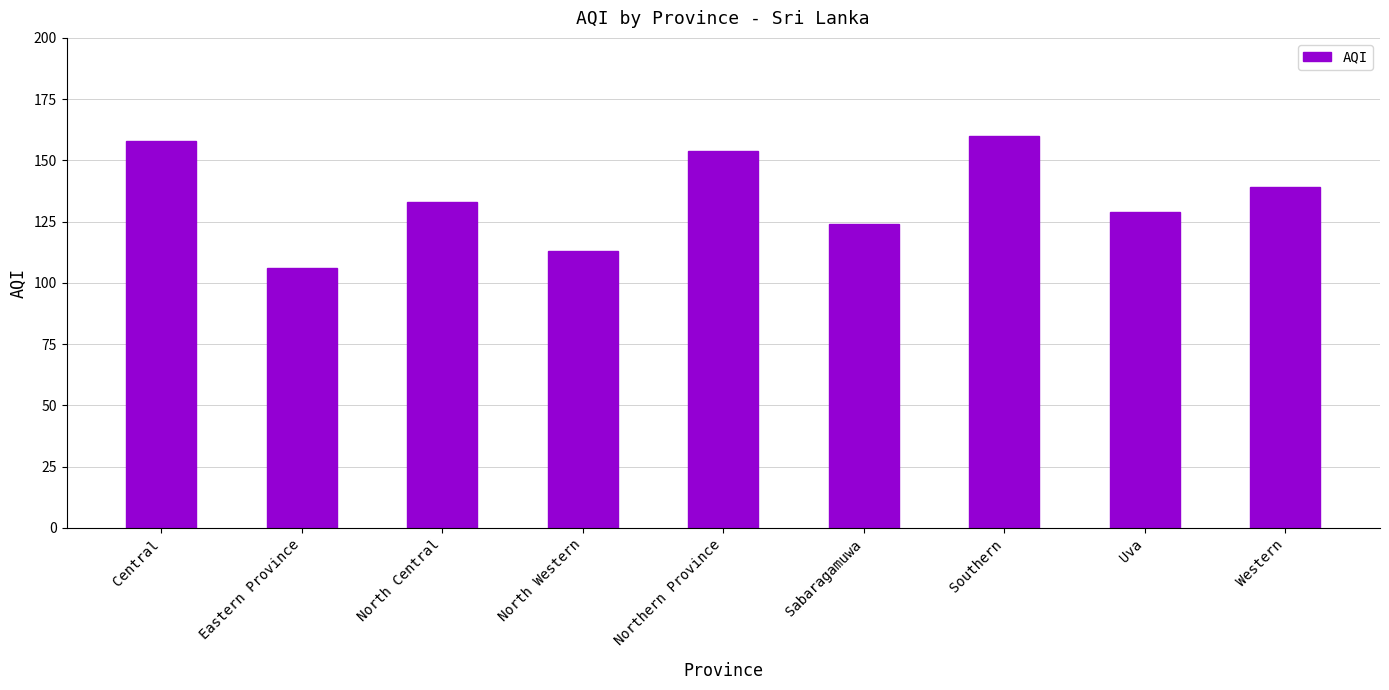

What is the label of the 3rd bar from the right?

Southern